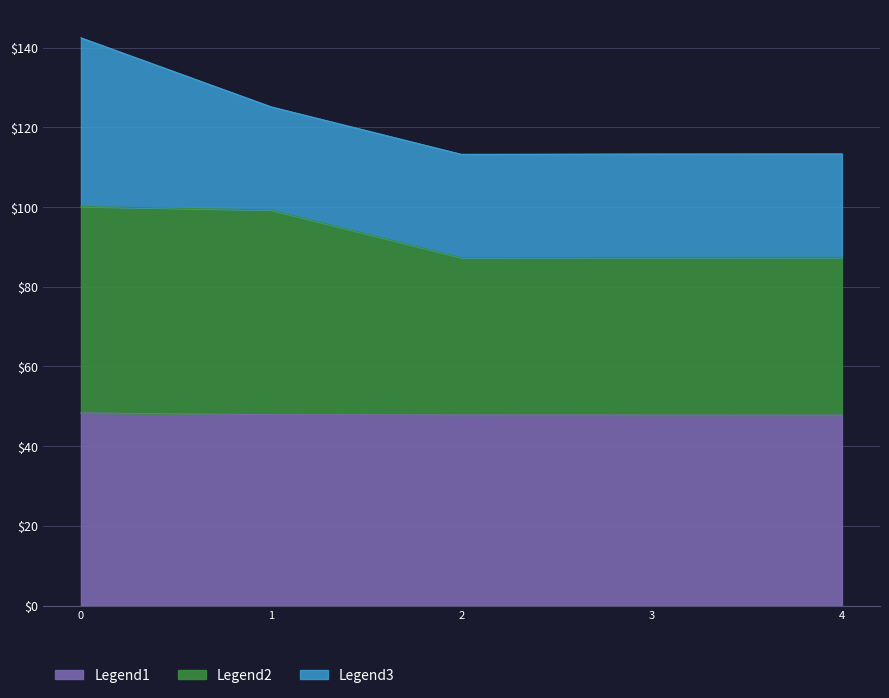

How many data points does each series have?

5